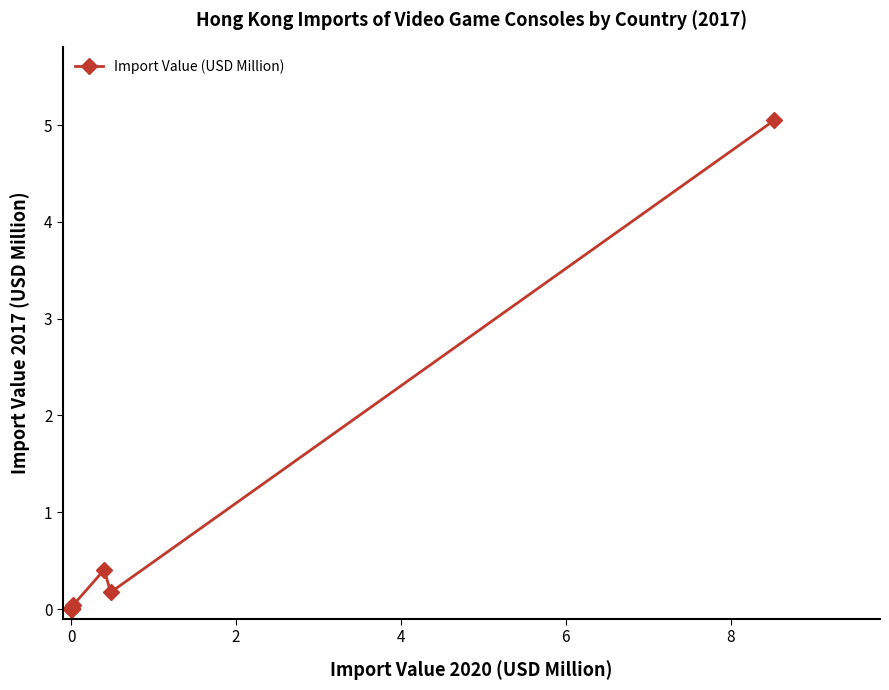

What is the difference between the maximum and second lowest values?

5.0